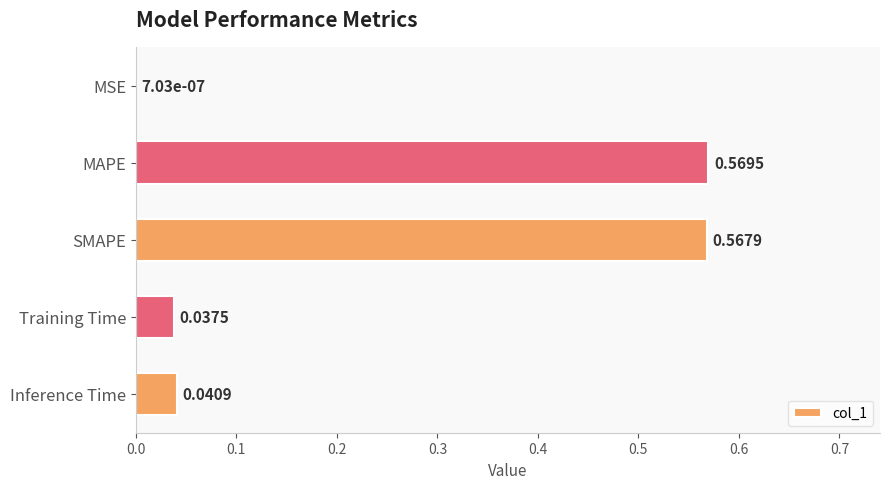

What is the sum of the values at MAPE and SMAPE?

1.1